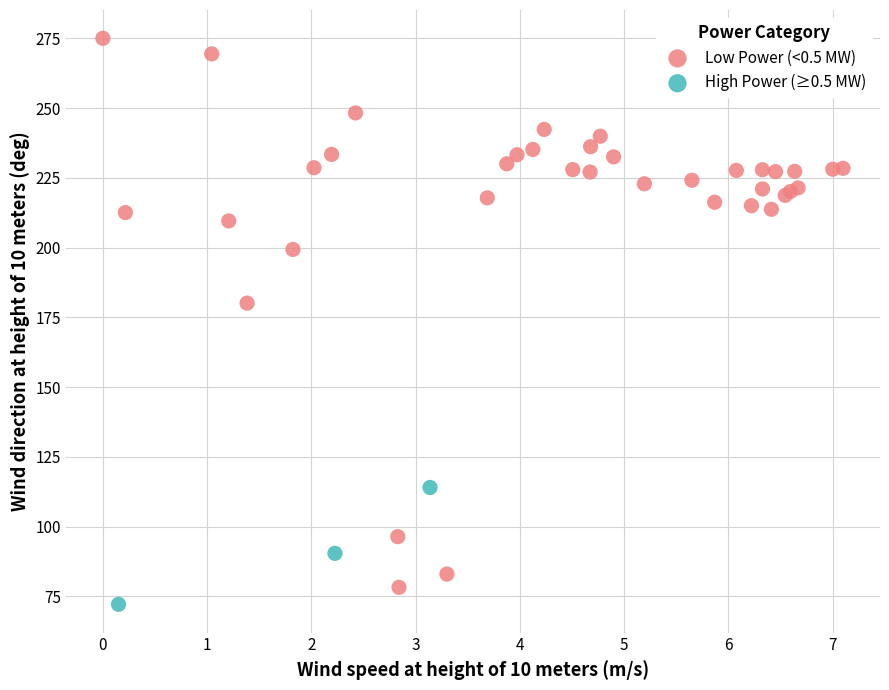

Which series reaches the maximum Y coordinate?

Low Power (<0.5 MW)